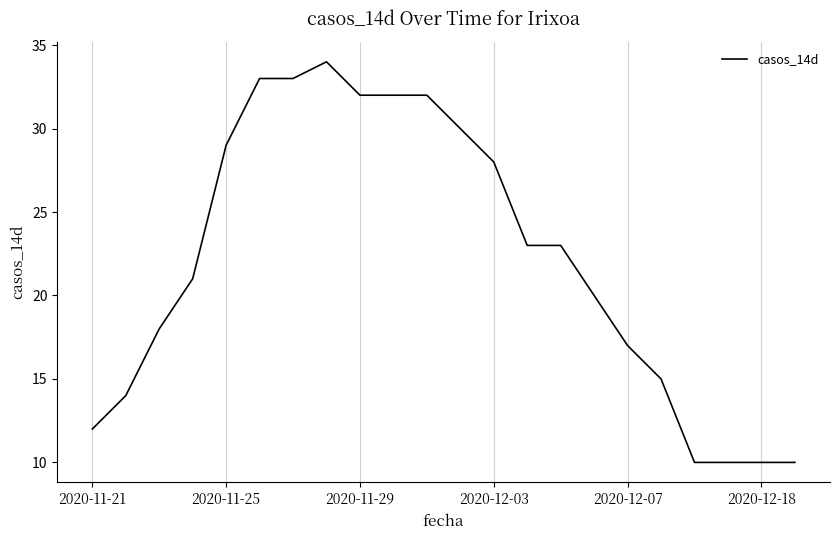

What is the minimum value shown in the chart?

10